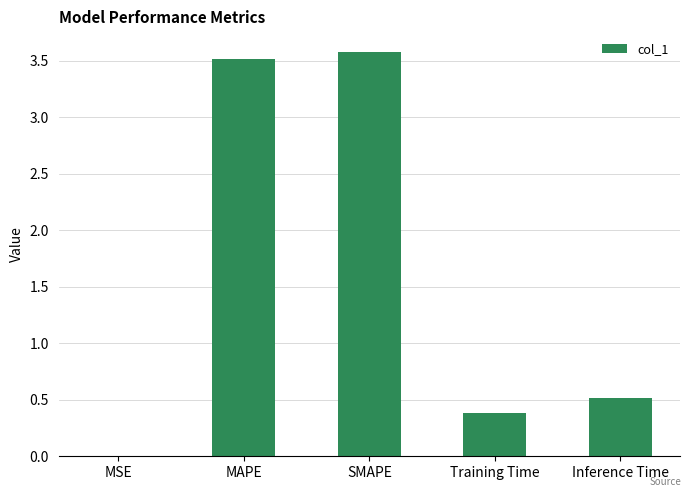

What is the maximum value shown in the chart?

3.6